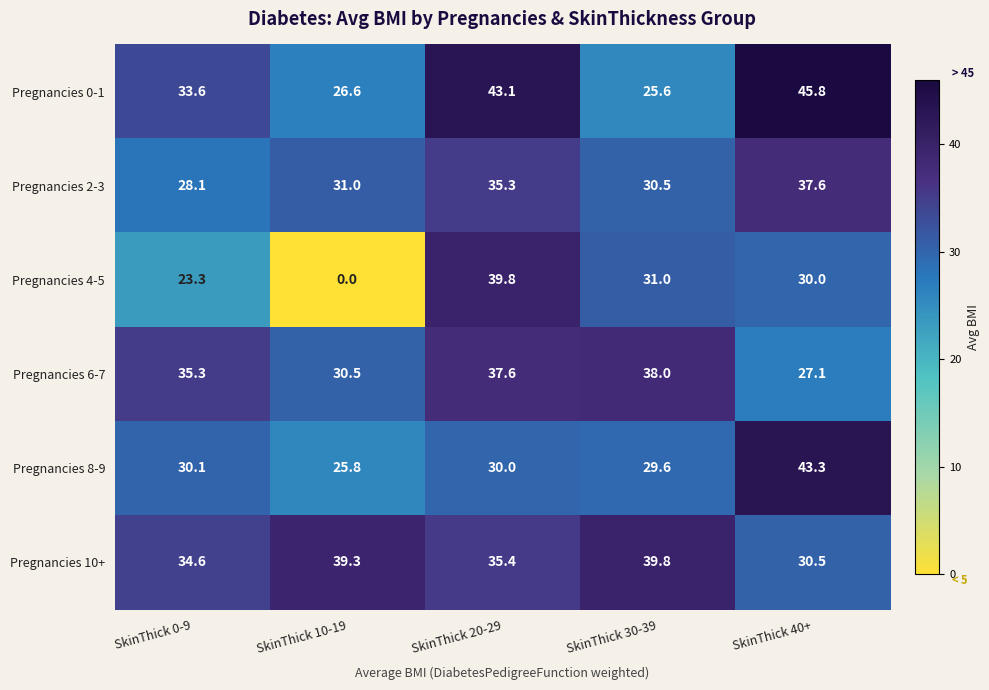

Reading left to right, what are all the values shown in this chart?

Pregnancies 0-1: 33.6	26.6	43.1	25.6	45.8
Pregnancies 2-3: 28.1	31.0	35.3	30.5	37.6
Pregnancies 4-5: 23.3	0.0	39.8	31.0	30.0
Pregnancies 6-7: 35.3	30.5	37.6	38.0	27.1
Pregnancies 8-9: 30.1	25.8	30.0	29.6	43.3
Pregnancies 10+: 34.6	39.3	35.4	39.8	30.5